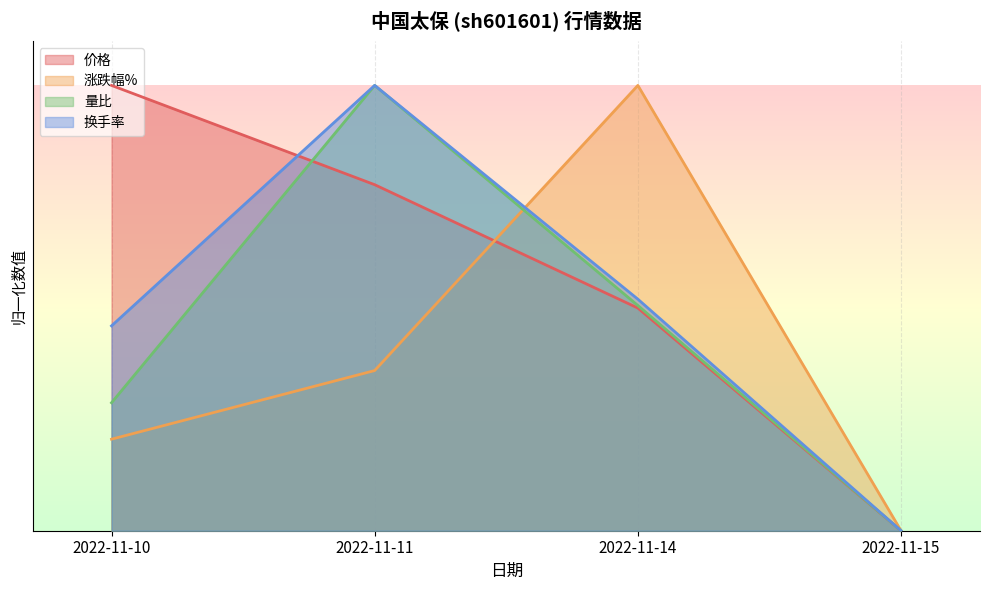

What is the value of the 换手率 point at the 3rd from the left?

0.5